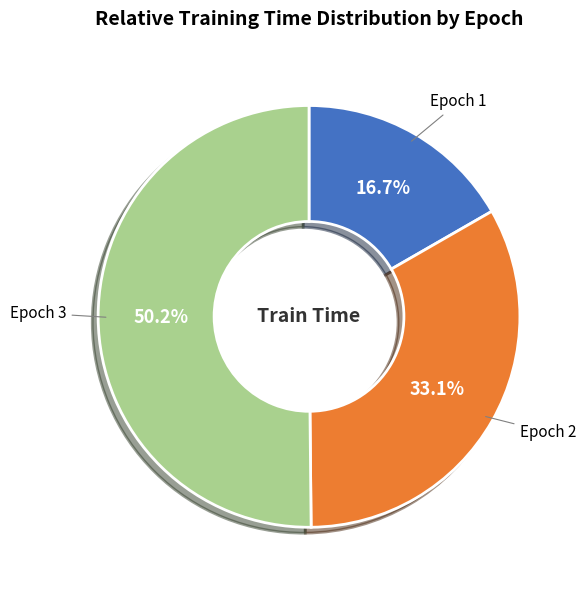

Is it true that Epoch 2 is 33% of the pie?

True